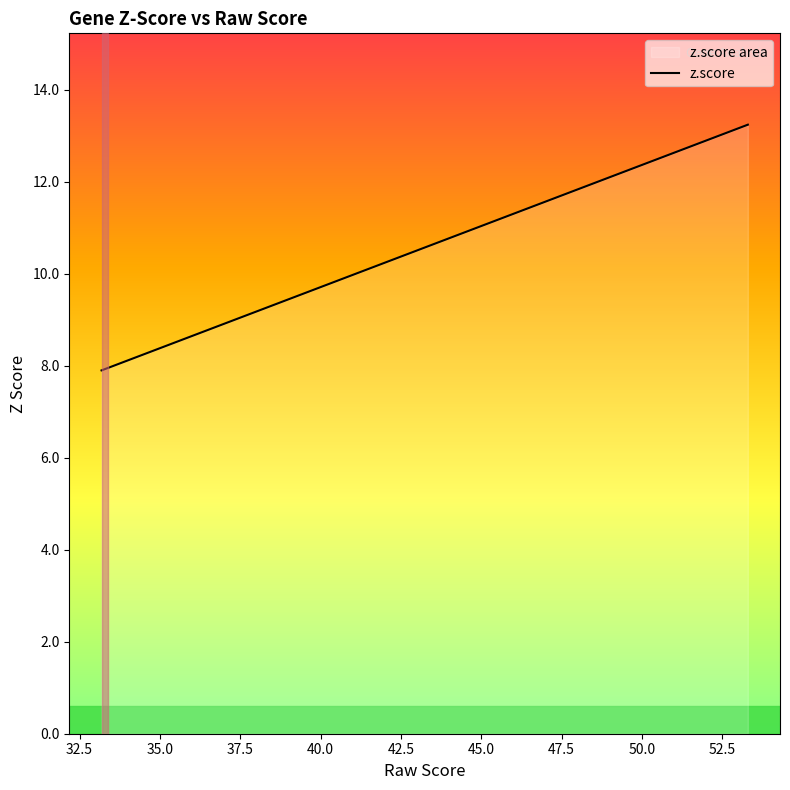

What is the difference between the maximum and minimum values?

5.3